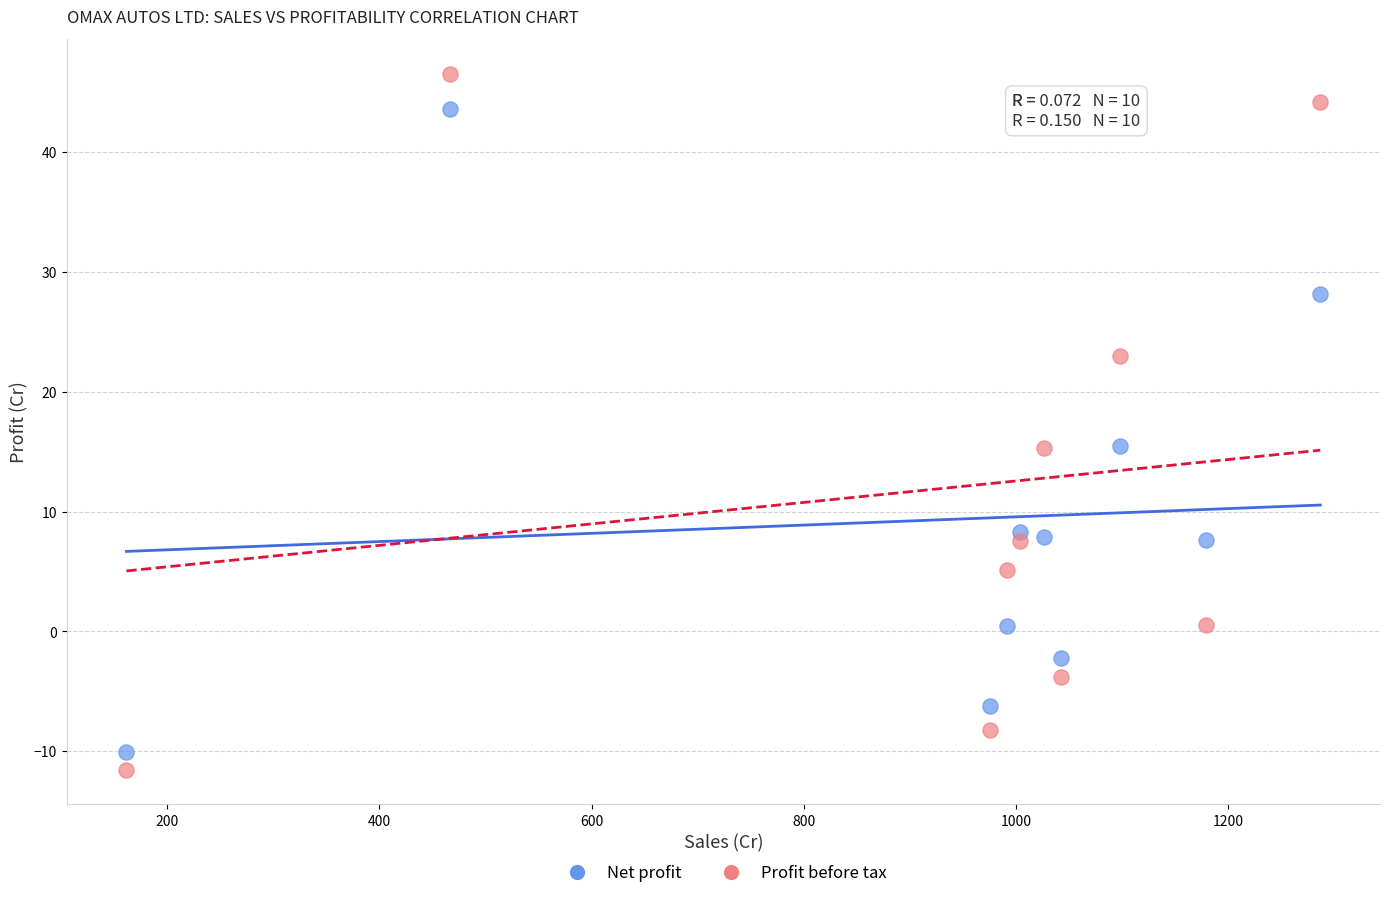

Which series has the largest Y range (max minus min)?

Profit before tax